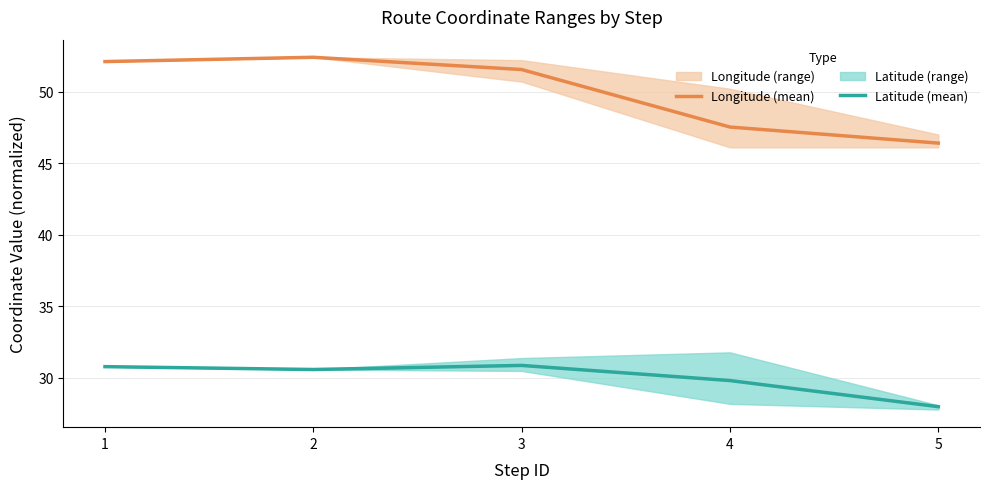

How many data points does each series have?

5